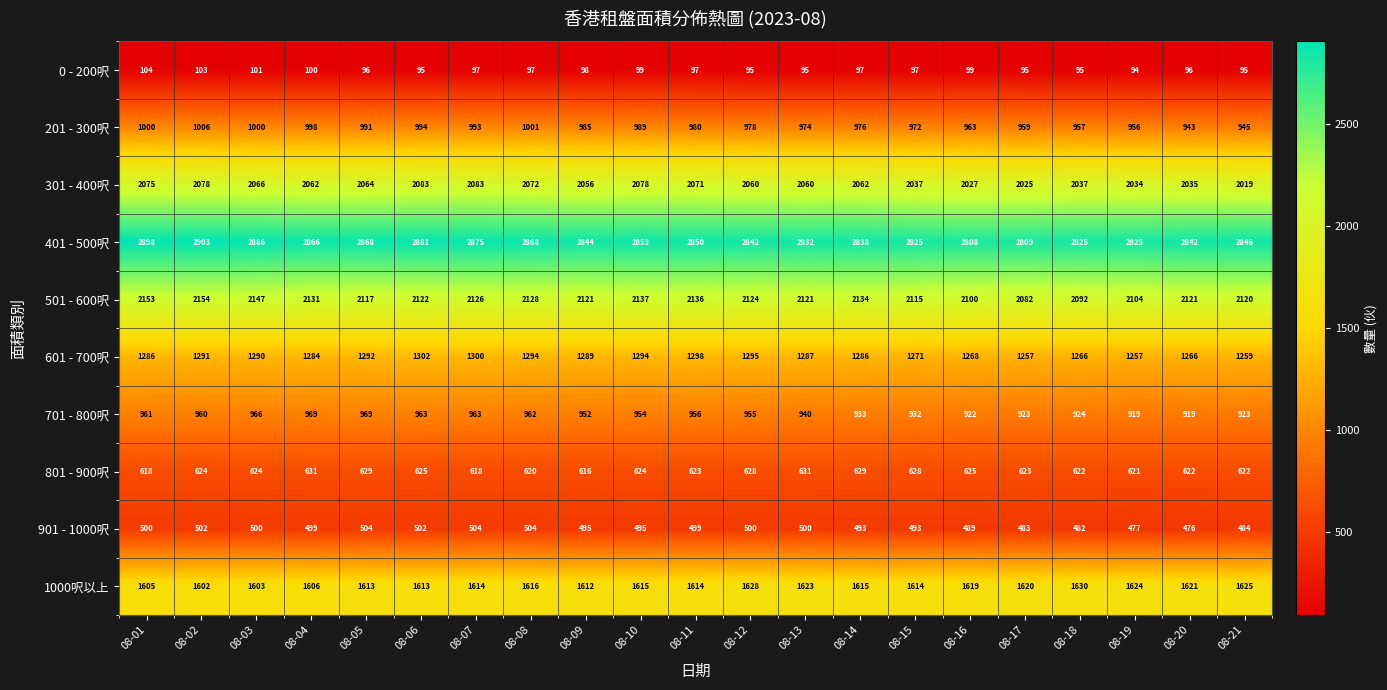

What is the spread (max minus min) of values at 08-15?

2728